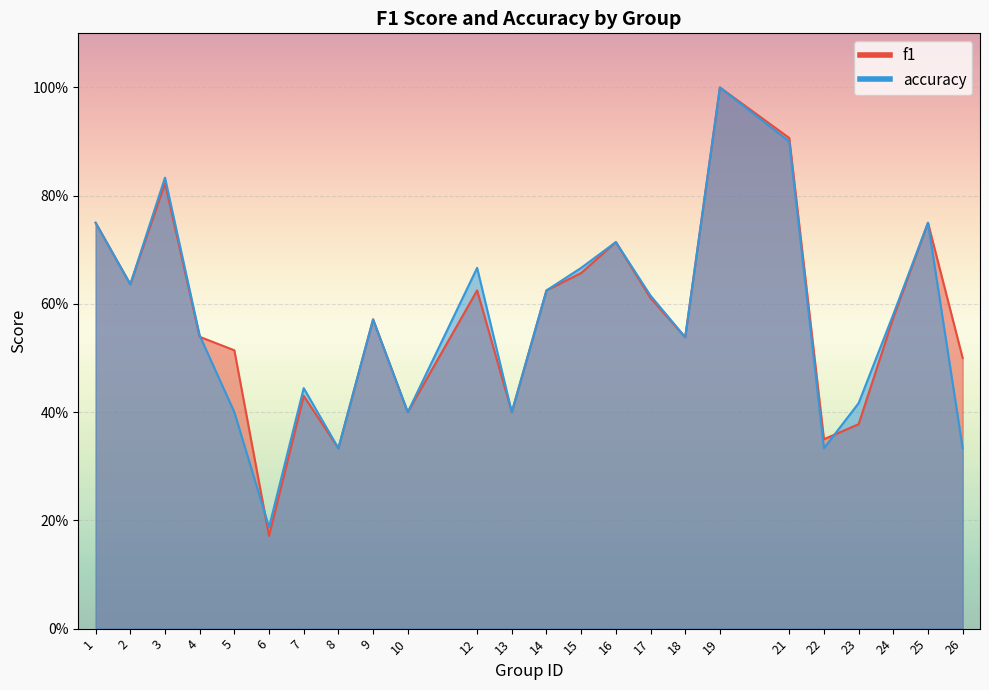

List the series in order of their peak value, lowest first.

f1, accuracy